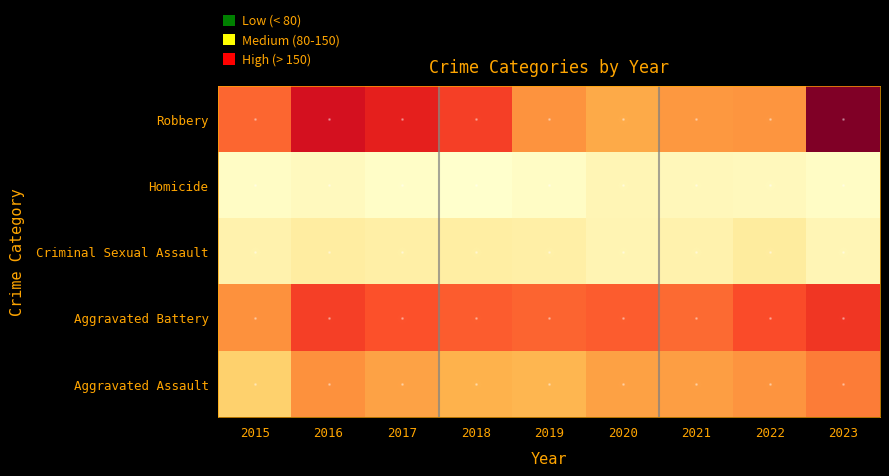

At how many categories does at least one series exceed 132?

9